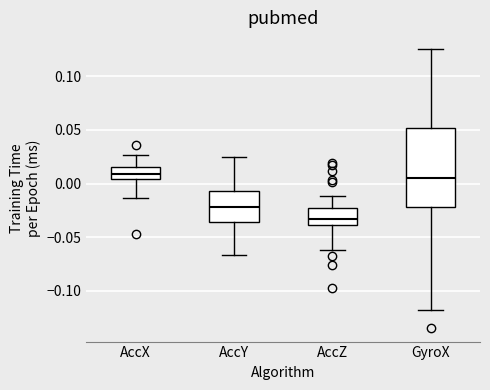

Which box's median line is the lowest?

AccZ